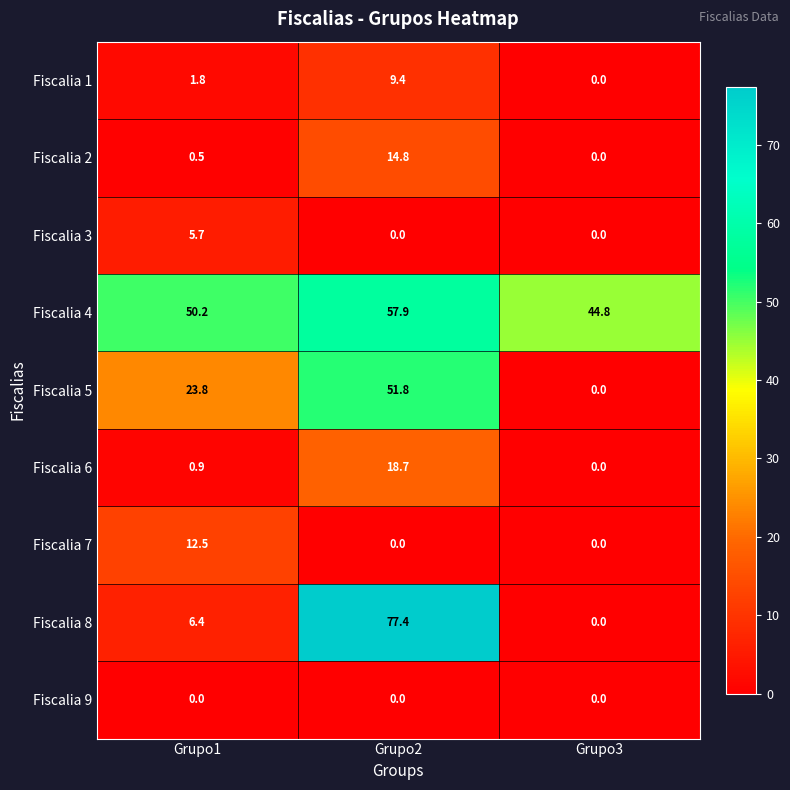

Which series has the largest total across all categories?

Fiscalia 4